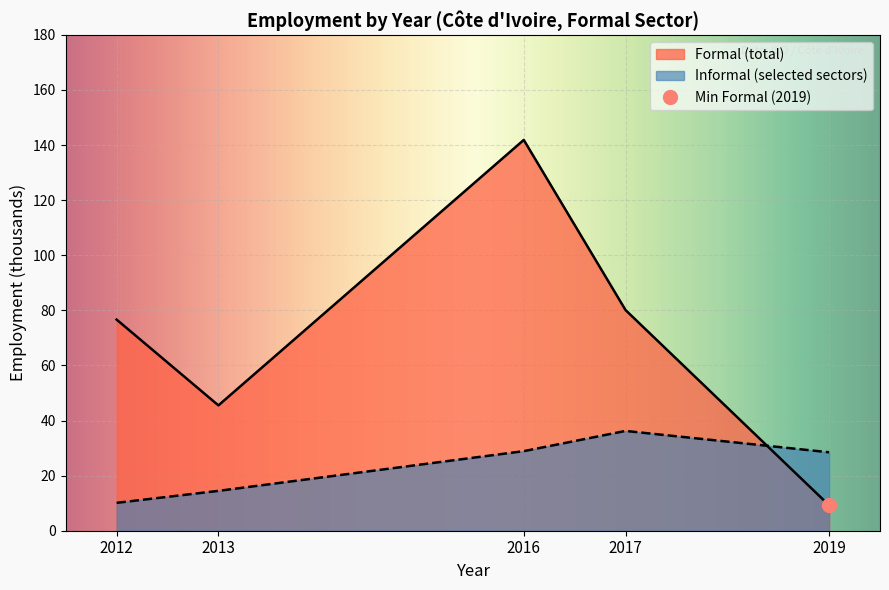

Where does the data first go above 76?

2012